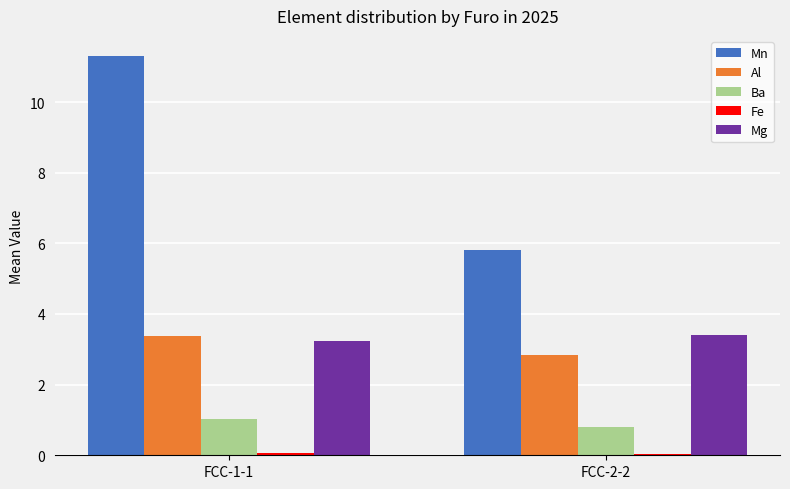

At how many categories does at least one series exceed 2?

2